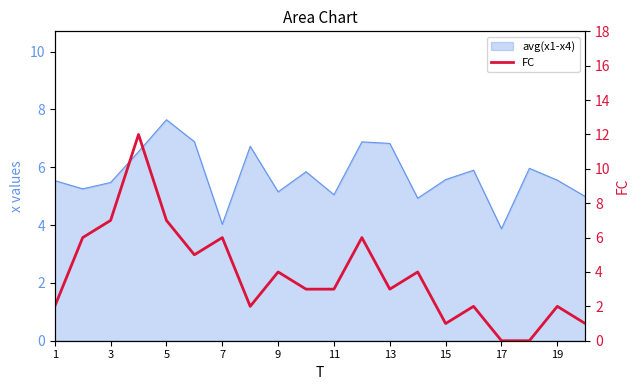

Reading left to right, transcribe all the data shown in this chart.

2	6	7	12	7	5	6	2	4	3	3	6	3	4	1	2	0	0	2	1